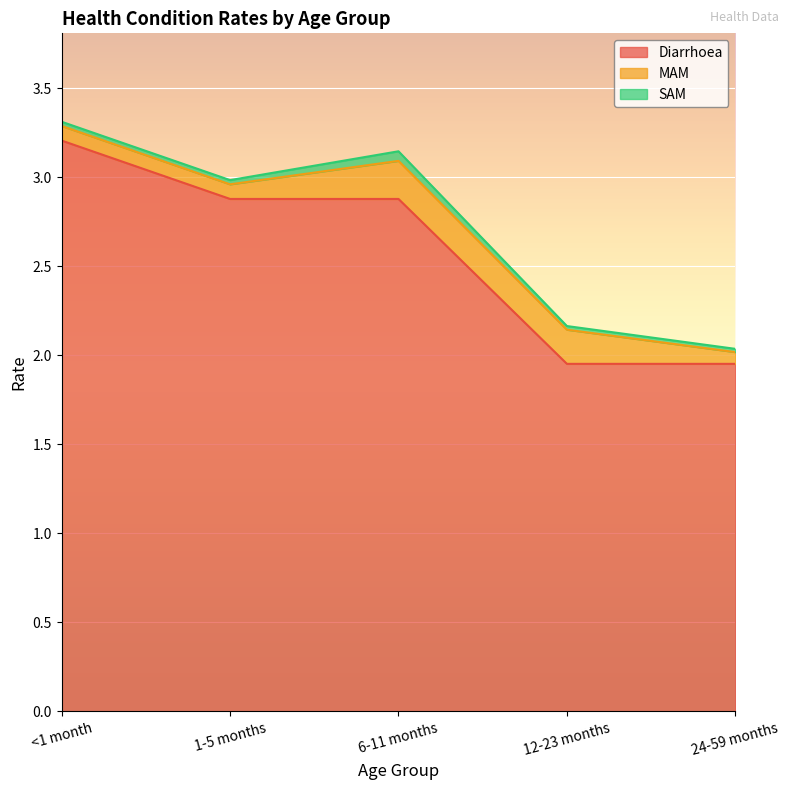

Is it true that SAM equals 0.0 at <1 month?

False